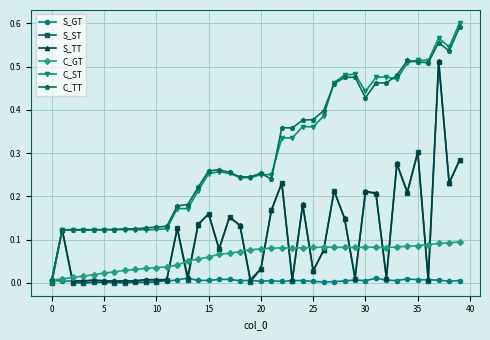

True or false: C_GT has more than 1 points higher than both neighbors.

True